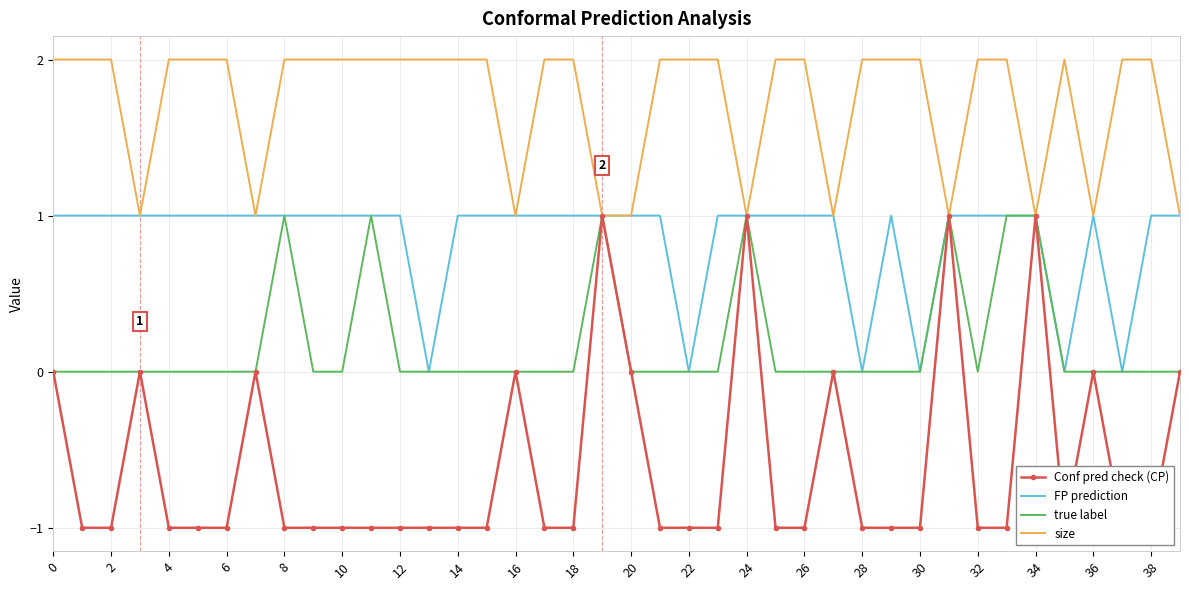

What is the difference between the maximum and second lowest values in the FP prediction series?

1